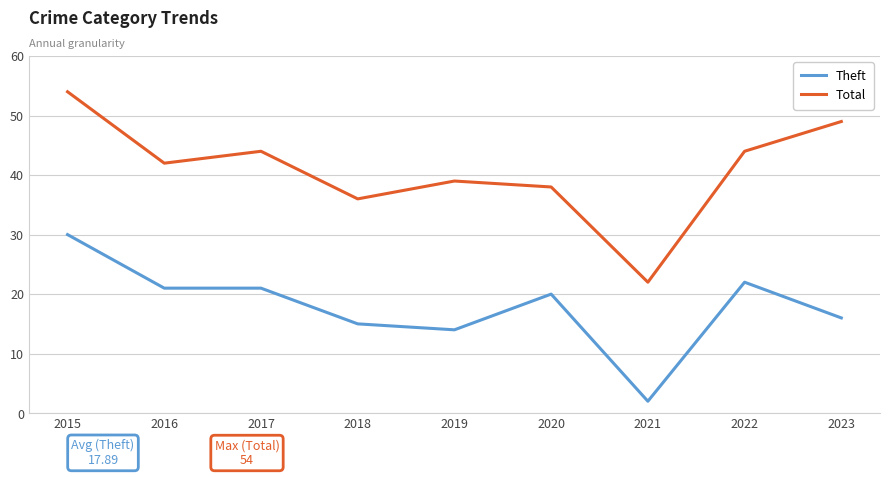

At which category does the chart reach its peak across all series?

2015